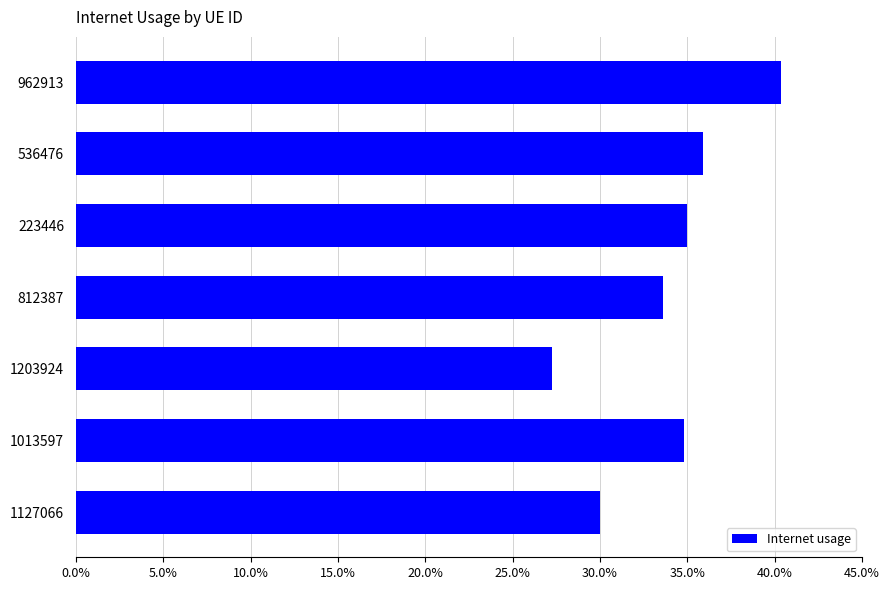

What is the sum of all values?

2.4